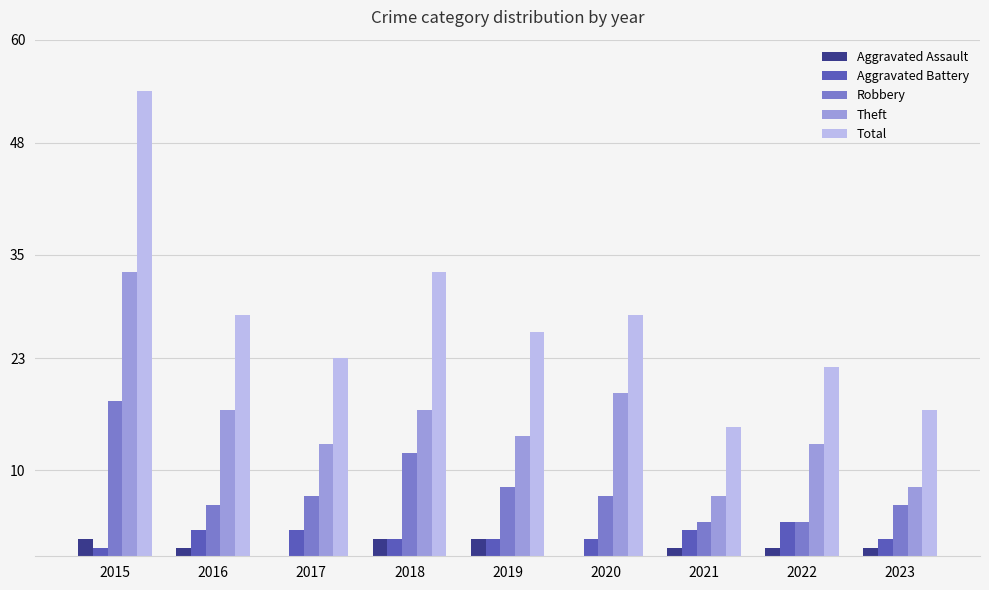

Reading left to right, extract all data points from this chart.

Aggravated Assault: 2	1	0	2	2	0	1	1	1
Aggravated Battery: 1	3	3	2	2	2	3	4	2
Robbery: 18	6	7	12	8	7	4	4	6
Theft: 33	17	13	17	14	19	7	13	8
Total: 54	28	23	33	26	28	15	22	17